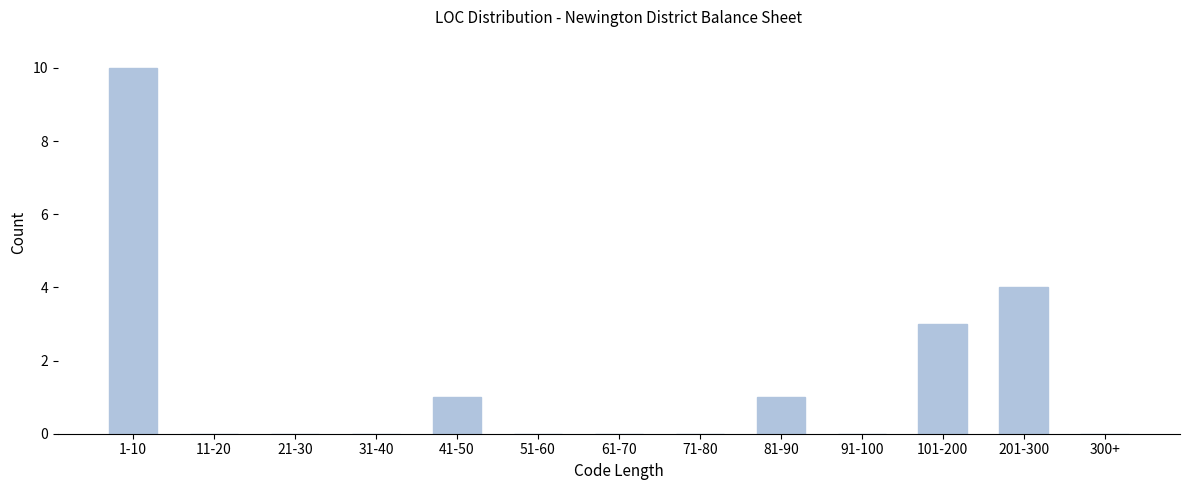

Reading left to right, what are all the values shown in this chart?

1-10=10	11-20=0	21-30=0	31-40=0	41-50=1	51-60=0	61-70=0	71-80=0	81-90=1	91-100=0	101-200=3	201-300=4	300+=0